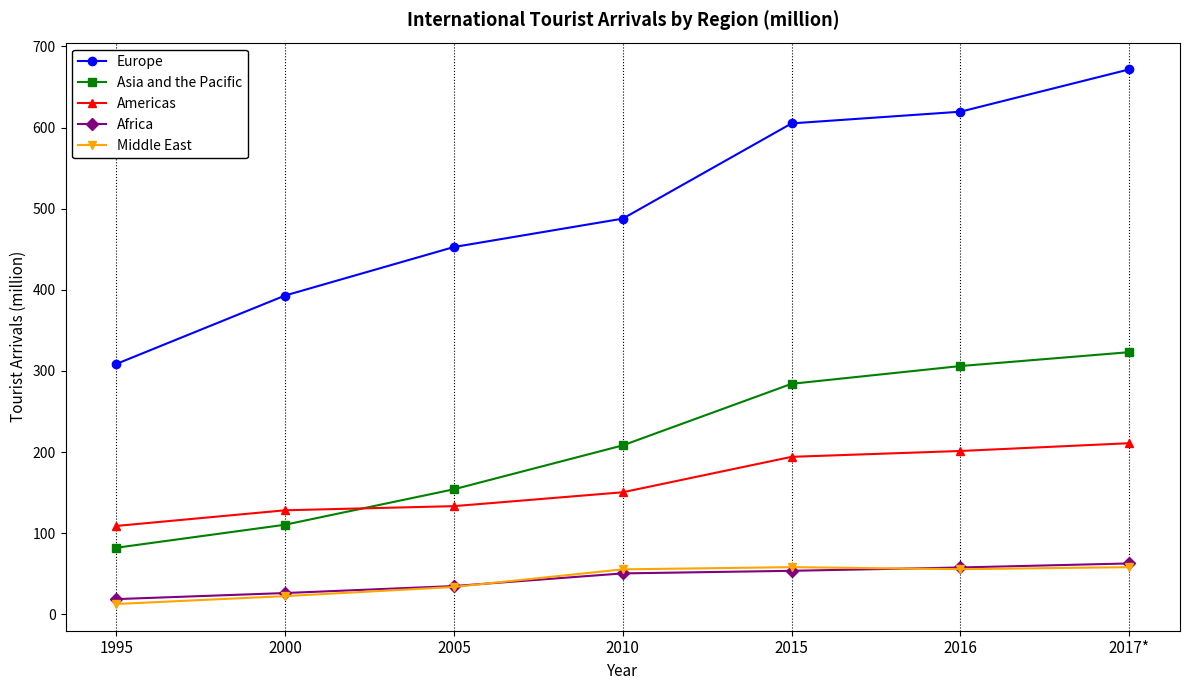

What is the difference between the Europe values at 2005 and 2016?

166.8